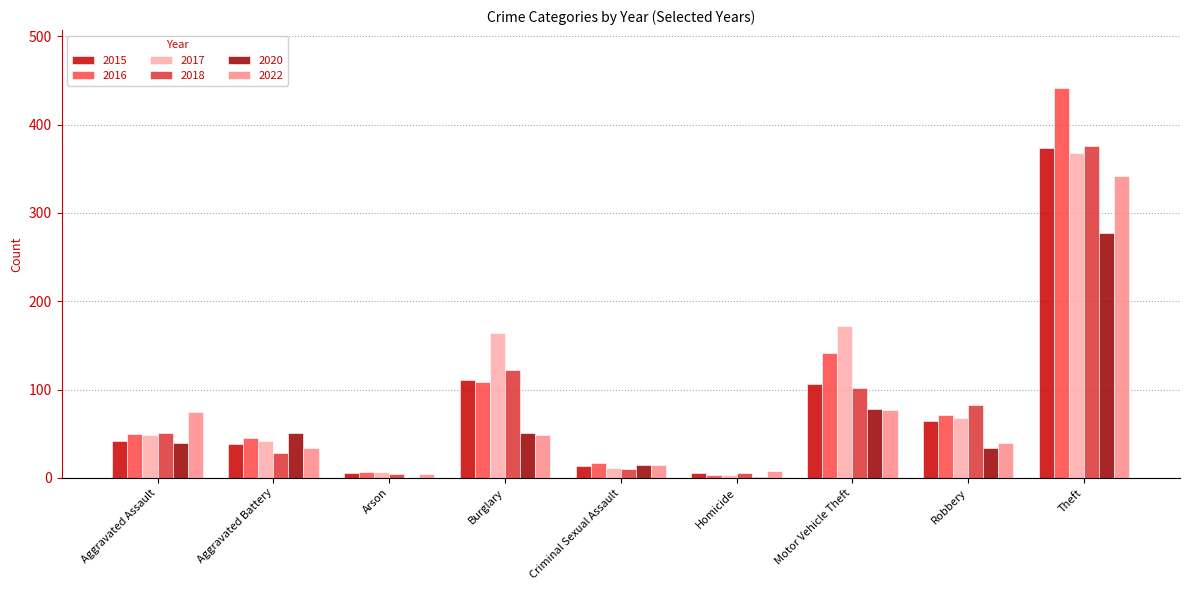

Where is 2016 nearest to the value 222?

Motor Vehicle Theft